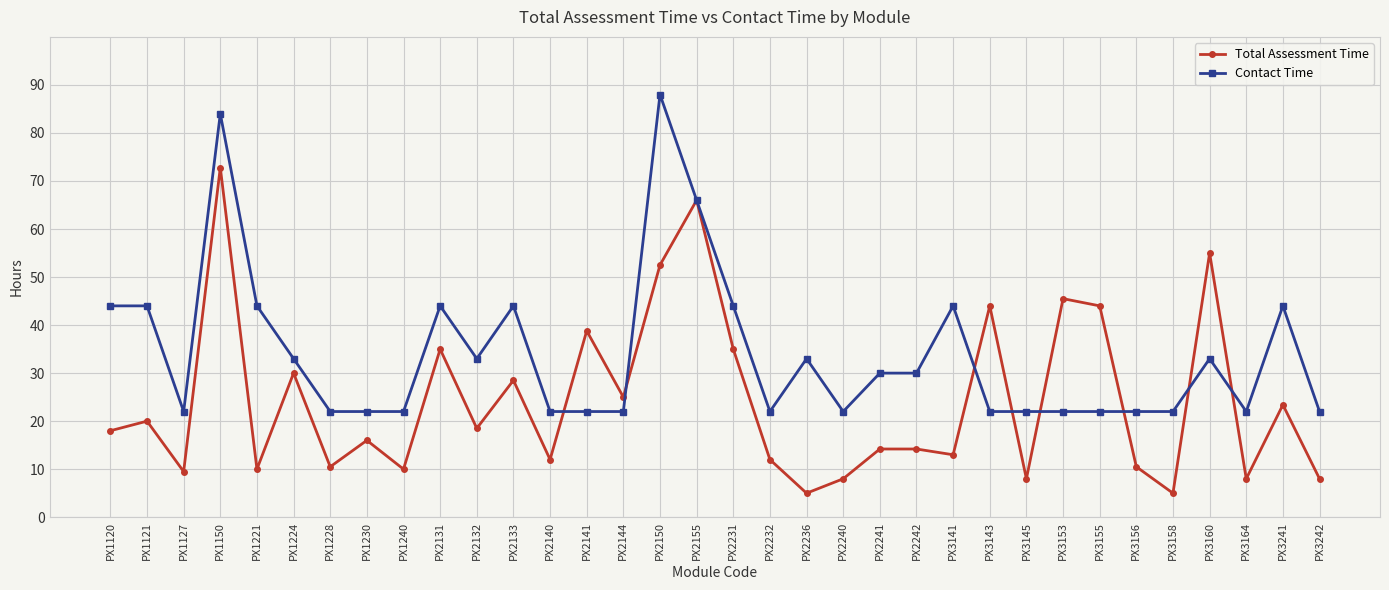

What is the spread (max minus min) of values at PX3153?

23.5